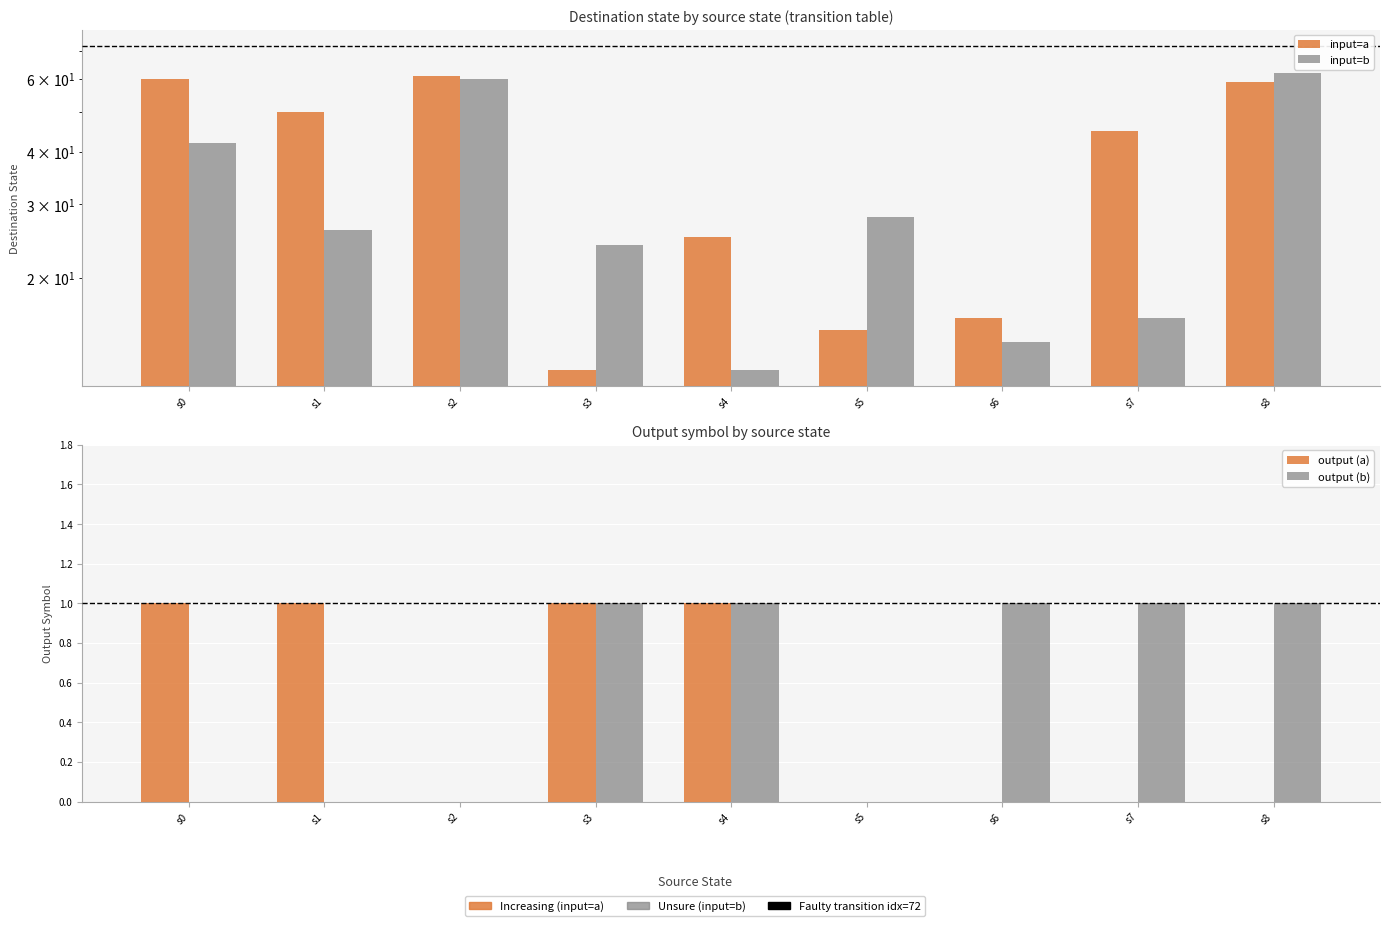

What is the sum of all output (b) values?

5